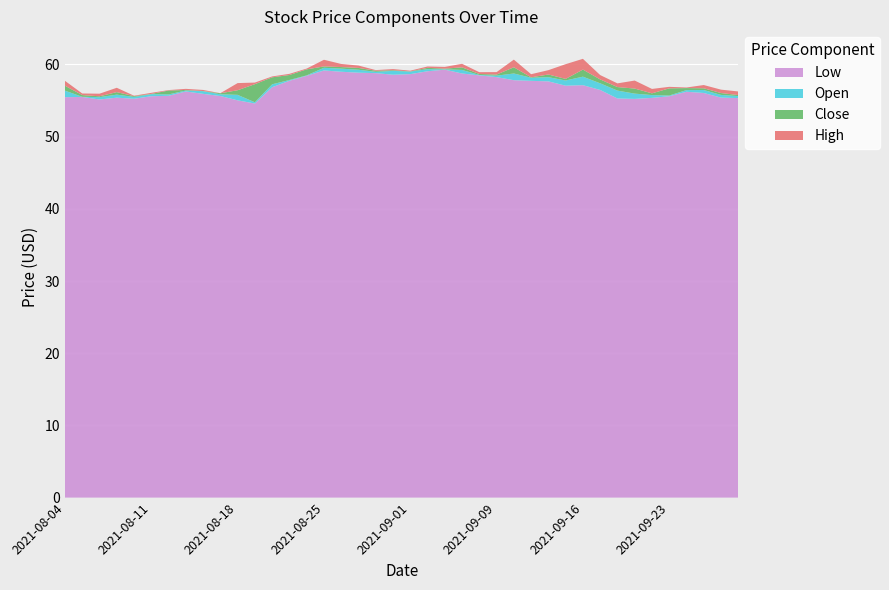

Reading left to right, what are all the values shown in this chart?

High: 56.4	56.0	56.0	56.1	55.7	56.0	56.5	56.6	56.4	56.0	56.1	57.5	58.3	58.7	59.4	60.3	59.6	59.3	59.2	59.2	59.1	59.7	59.7	59.4	58.9	58.9	59.0	58.5	58.5	59.6	58.8	57.5	56.4	56.4	56.1	56.9	56.8	56.7	56.0	56.0
Low: 55.5	55.5	55.2	55.4	55.2	55.6	55.7	56.3	55.9	55.6	55.0	54.6	56.8	57.7	58.4	59.2	59.0	58.9	58.8	58.6	58.7	59.1	59.3	58.8	58.5	58.2	57.8	57.7	57.7	57.1	57.1	56.5	55.3	55.2	55.4	55.6	56.2	56.0	55.4	55.3
Open: 56.4	55.5	55.5	55.8	55.5	55.9	55.8	56.4	56.3	55.9	55.8	54.8	57.2	57.8	58.5	59.5	59.4	59.3	59.0	59.1	59.0	59.3	59.3	59.2	58.5	58.5	58.8	58.2	58.2	57.8	58.3	57.4	56.4	56.0	55.8	55.7	56.5	56.5	55.8	55.6
Close: 55.7	55.8	55.6	55.5	55.6	55.9	56.4	56.5	56.3	56.0	55.2	57.3	58.2	58.5	59.3	59.3	59.2	59.0	59.1	59.0	59.0	59.5	59.4	58.9	58.7	58.6	57.9	58.1	57.9	57.6	57.3	56.8	55.9	55.3	55.5	56.7	56.7	56.2	55.5	55.5